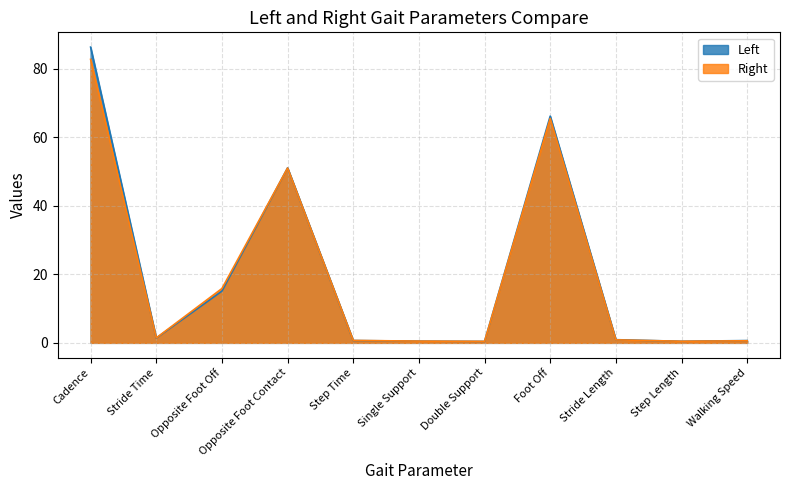

Where do Left and Right first cross each other?

Cadence and Stride Time